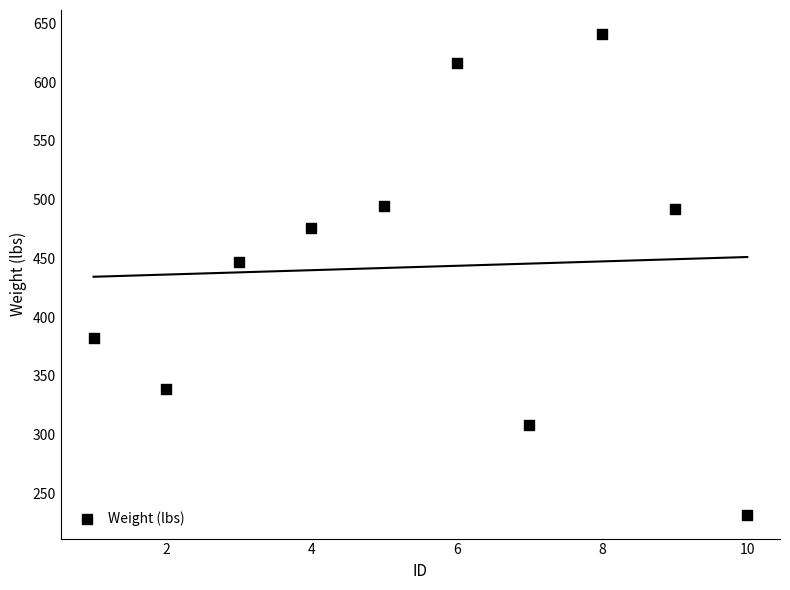

What is the average X value?

6